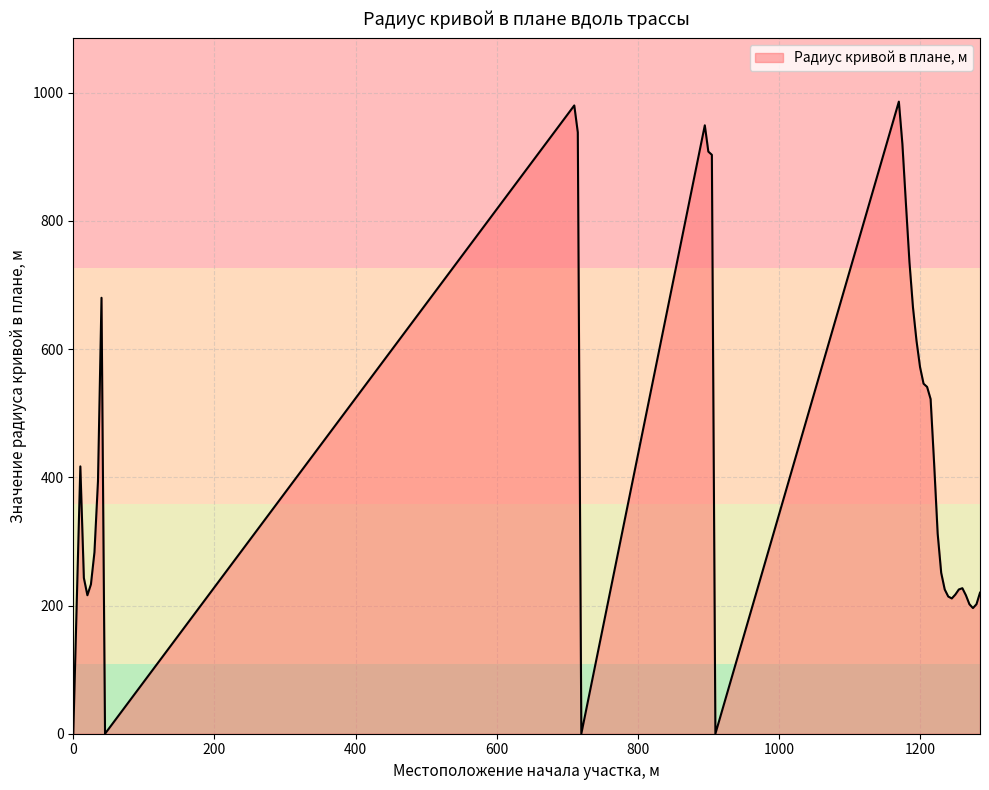

What is the difference between the maximum and minimum values?

986